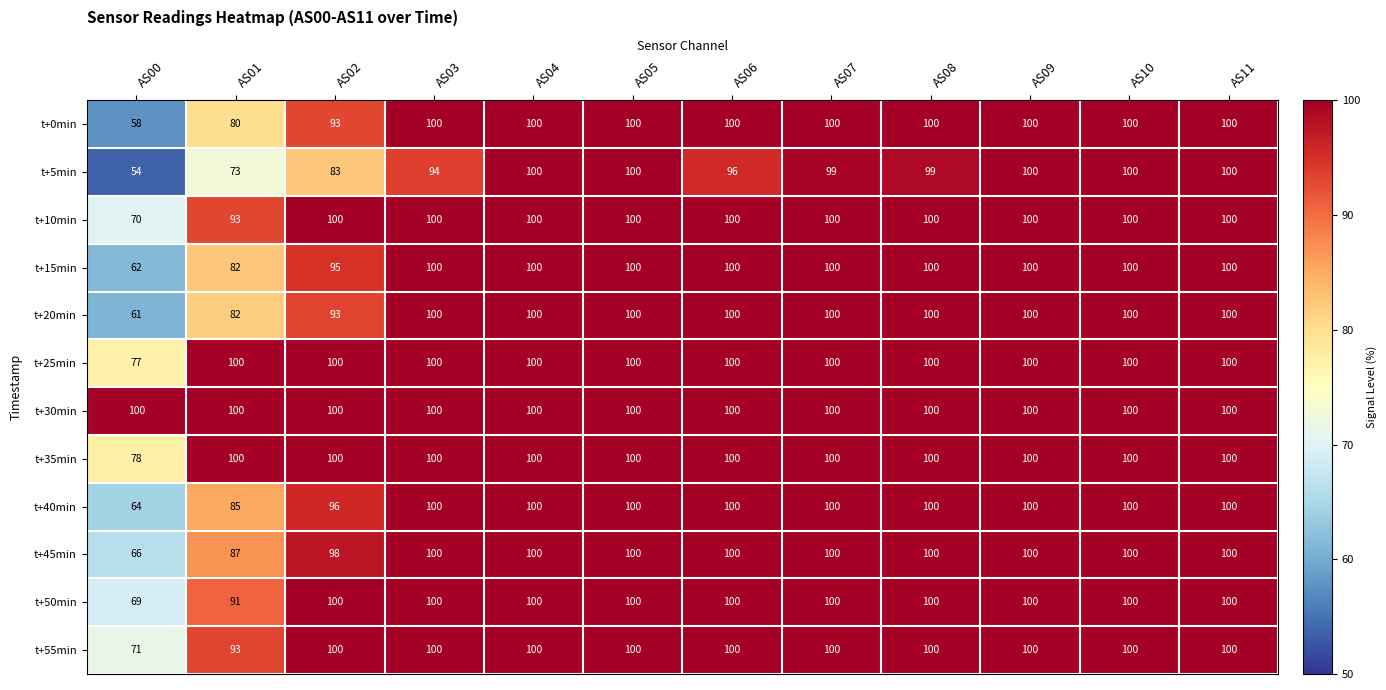

The value of t+10min at AS04 is 160. True or false?

False